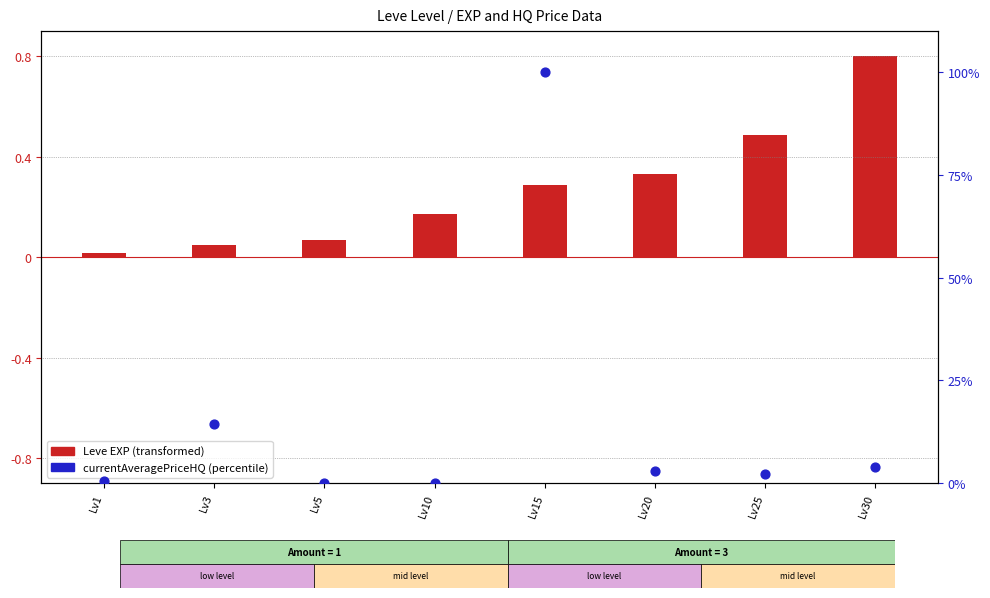

What is the total value across all series at Lv1?

0.6